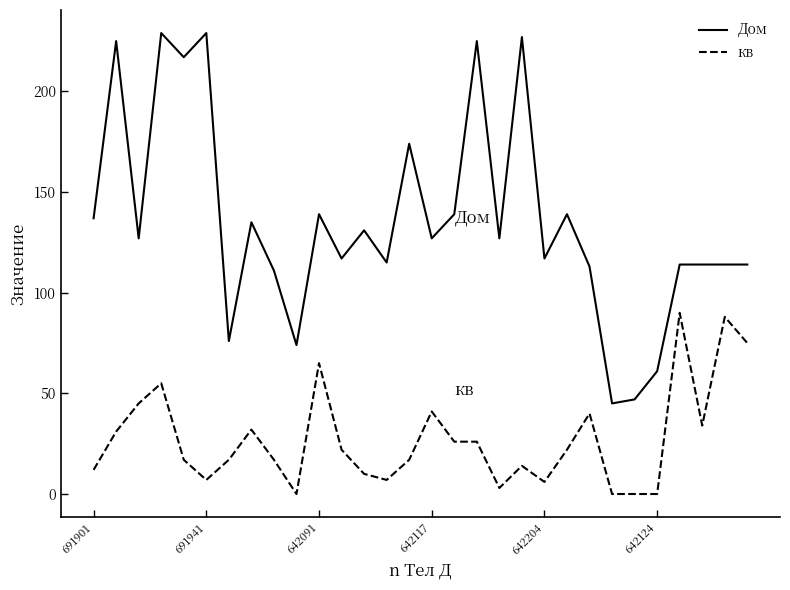

Which series has the largest total across all categories?

Дом